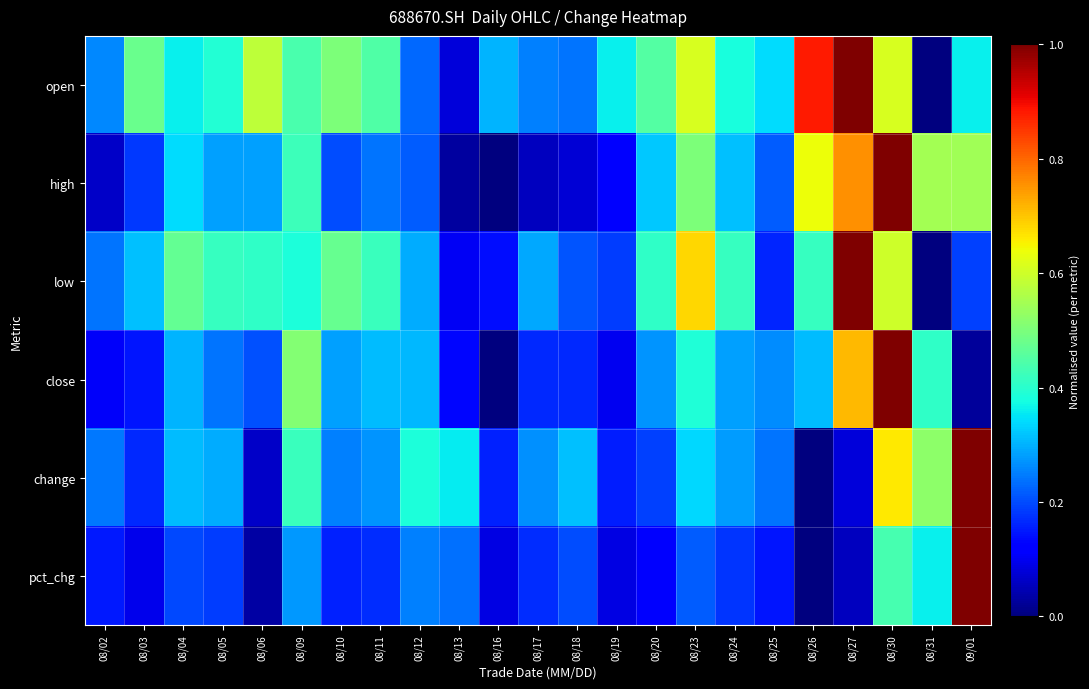

Which series has the largest total across all categories?

open